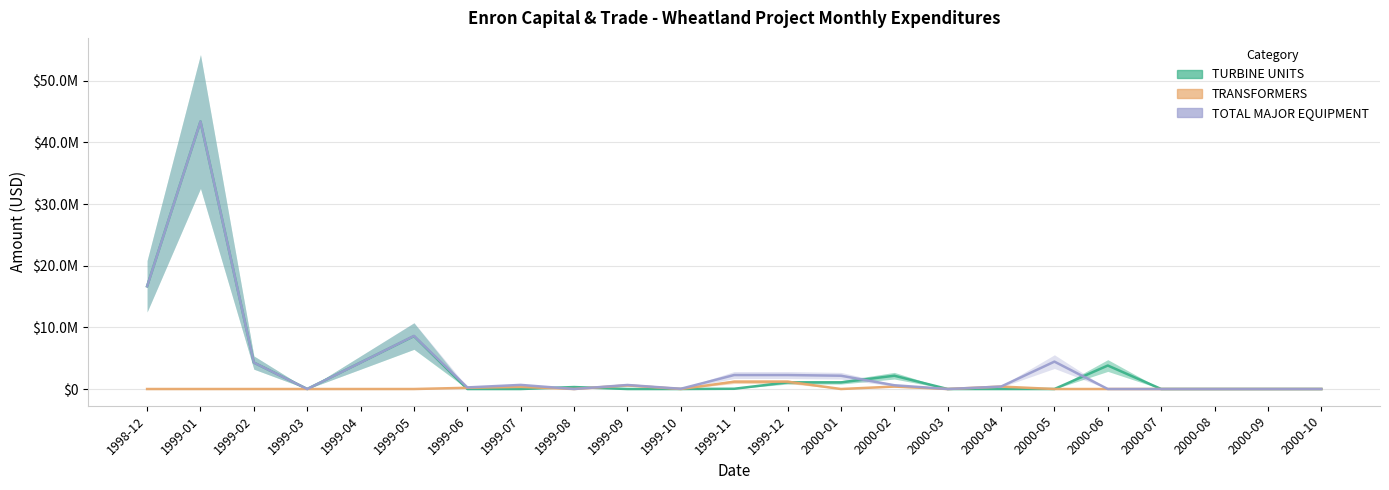

True or false: TURBINE UNITS and TOTAL MAJOR EQUIPMENT intersect in this chart.

True